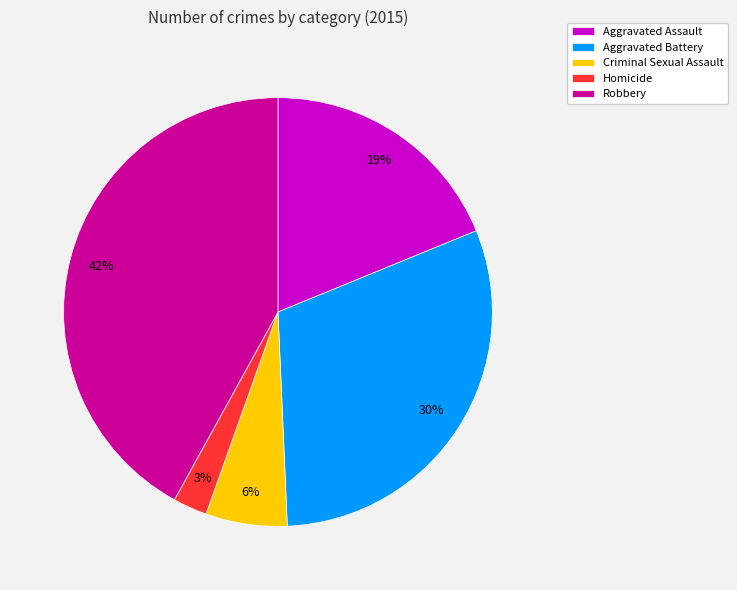

How many slices are in this pie chart?

5